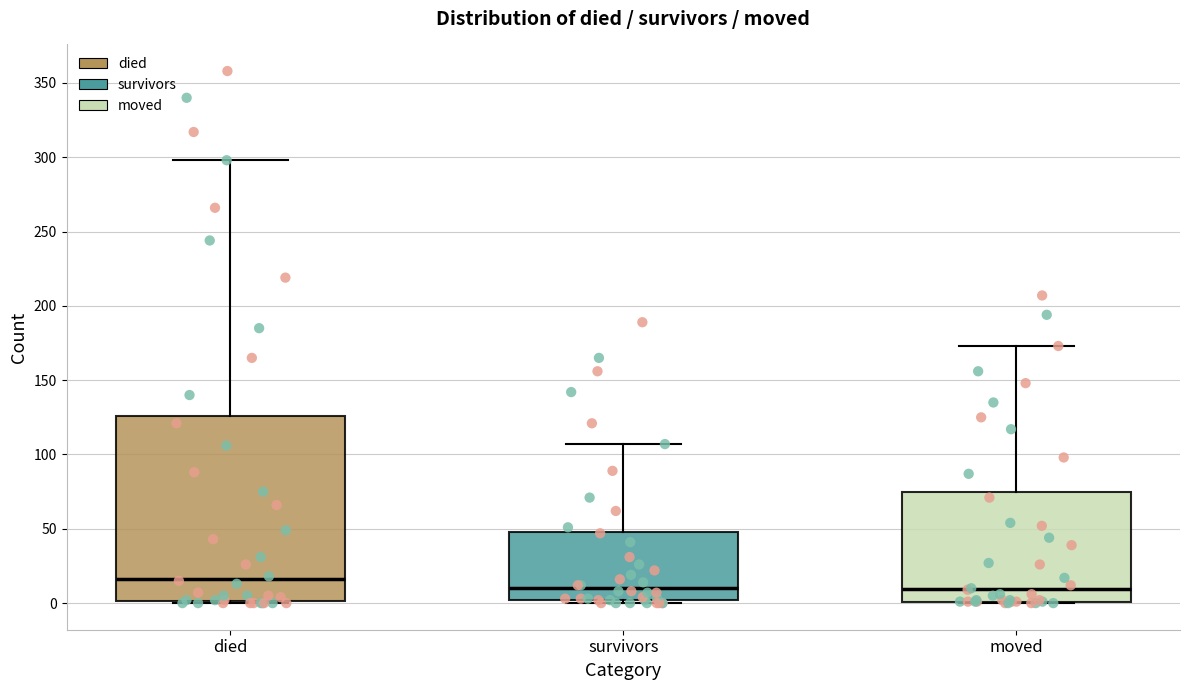

Where is the upper edge of the box for survivors on the y-axis? The values are not printed on the chart, so give them approximately, as read against the axis.

50